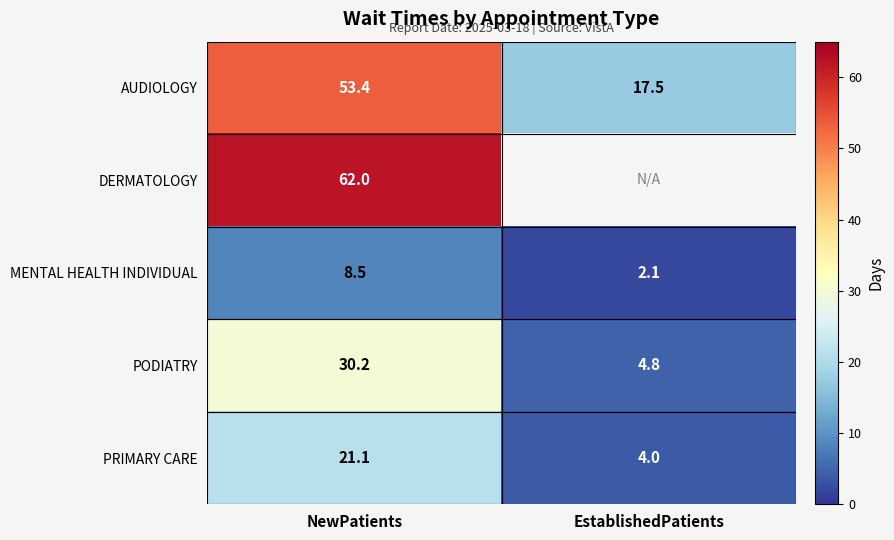

At which category is the sum across all series the highest?

NewPatients